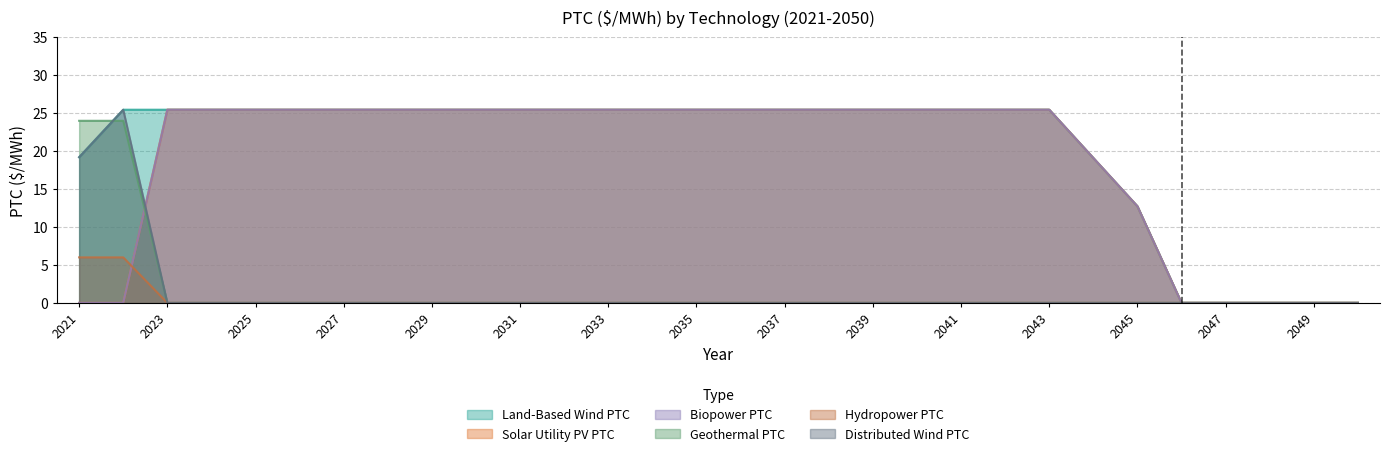

Which series has the largest total across all categories?

Land-Based Wind PTC